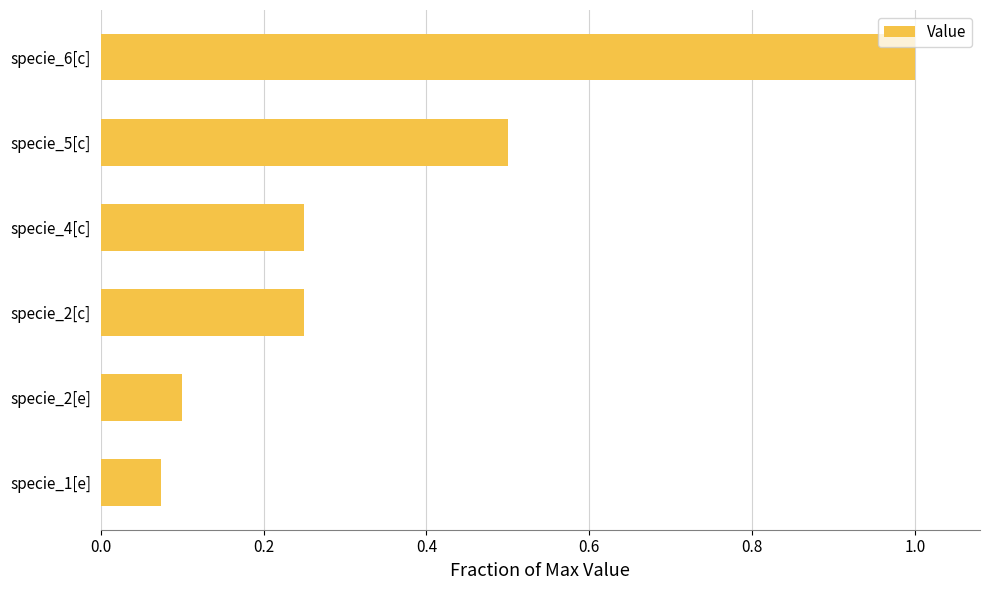

How many data points does each series have?

6